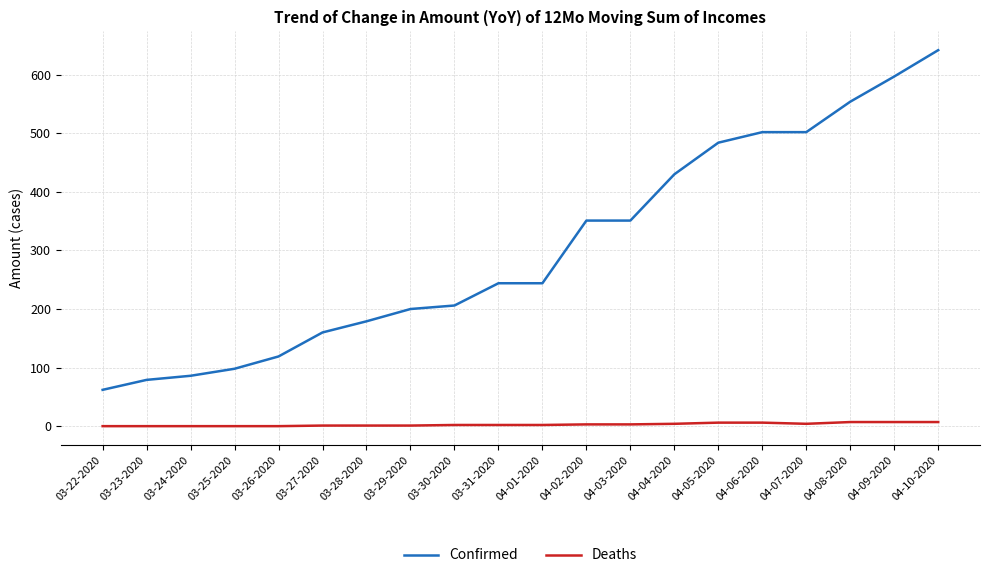

What is the difference between the maximum and minimum values in the Deaths series?

7